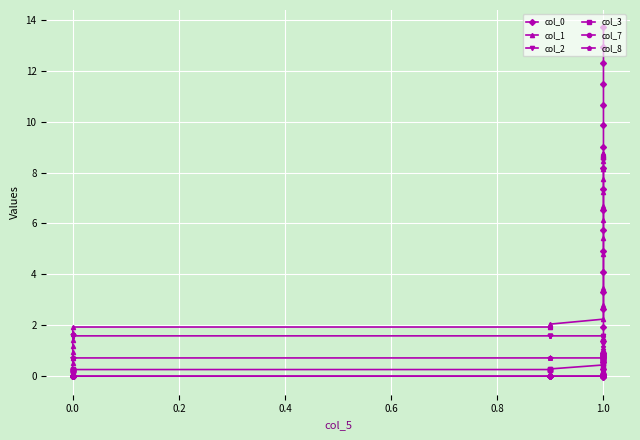

At which label does col_1 first exceed 5?

1.0